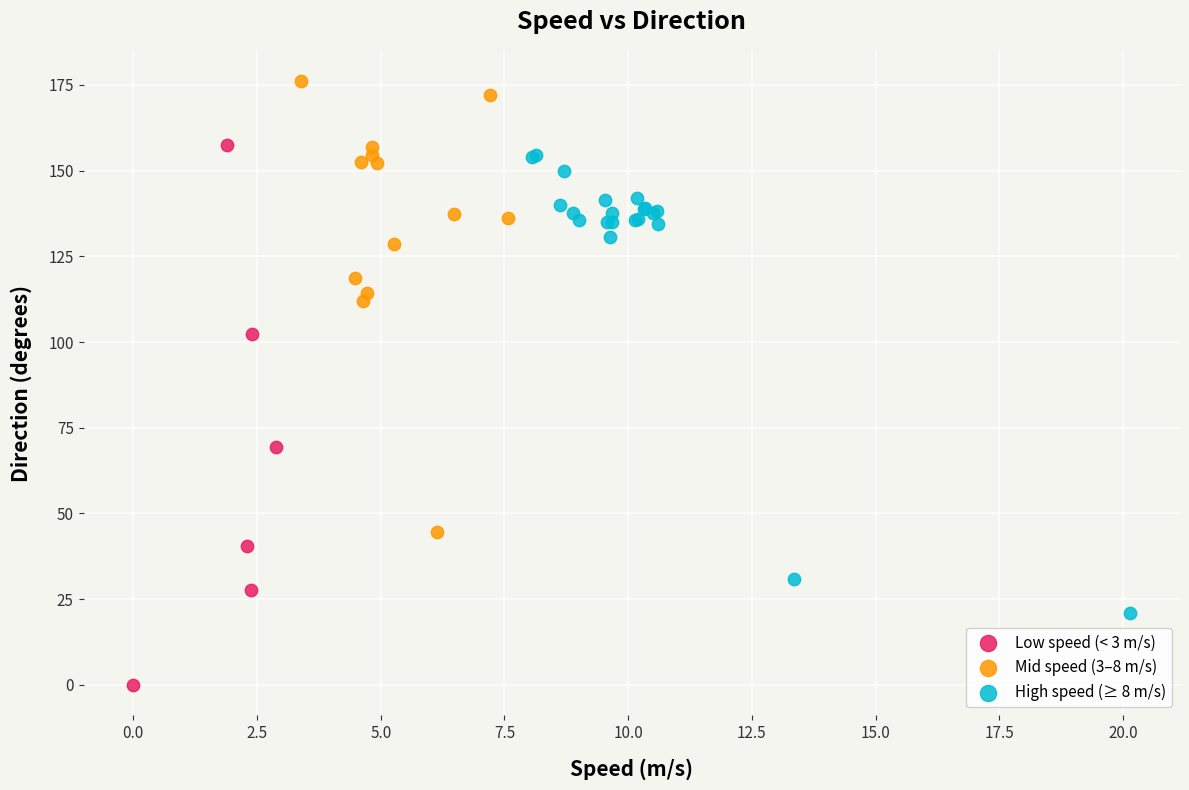

Which series contains the lowest Y value?

Low speed (< 3 m/s)